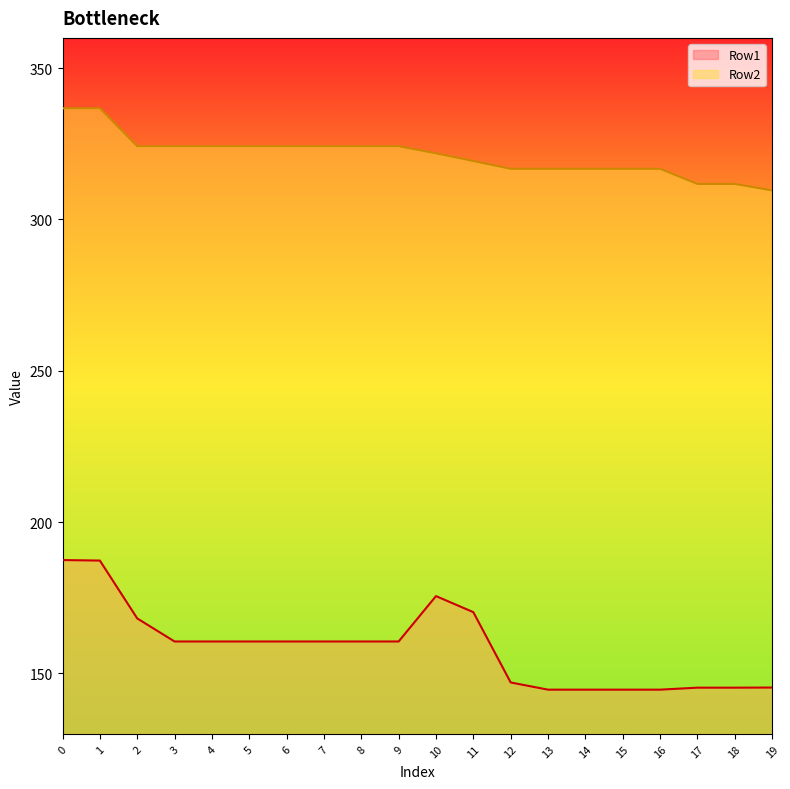

Is the value of Row1 at 0 greater than the value of Row2 at 8?

No